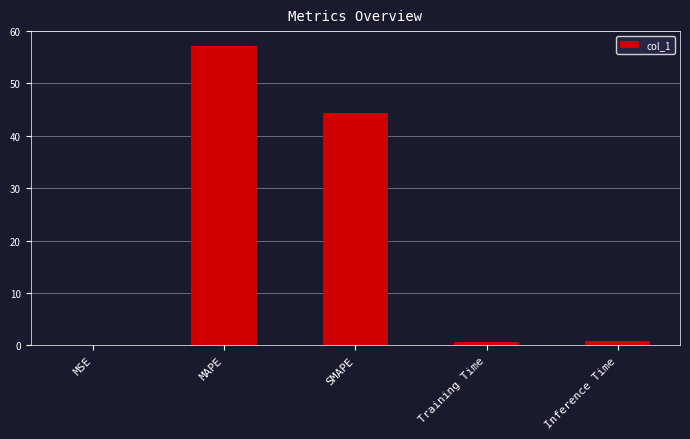

What is the sum of all values?

103.0